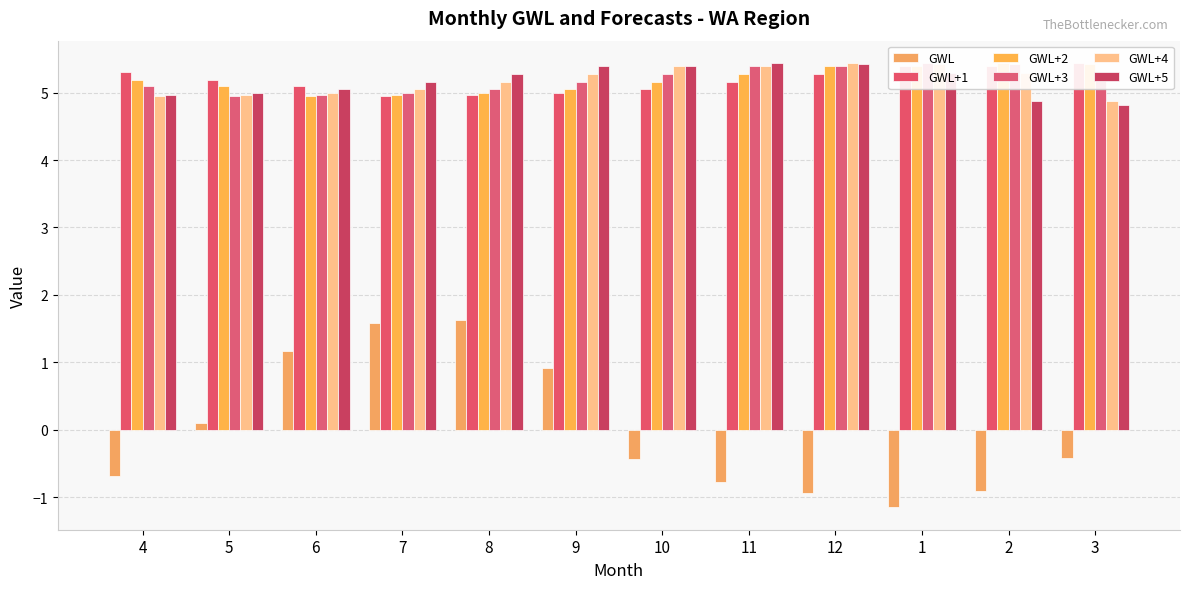

How many bars are there in total?

72